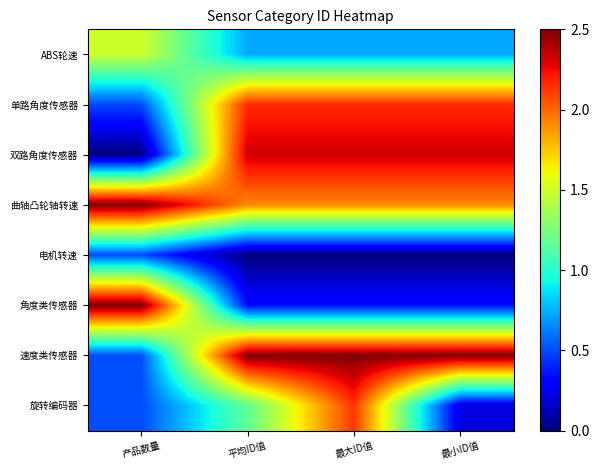

What is the spread (max minus min) of values at 最小ID值?

2.5